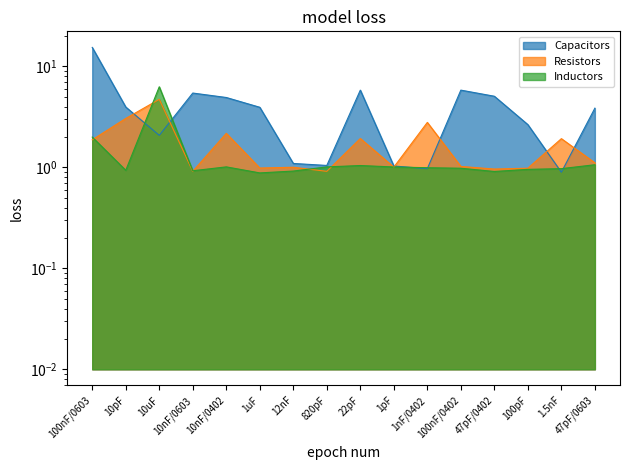

Between 10nF/0402 and 47pF/0603, which series saw the biggest shift?

Resistors